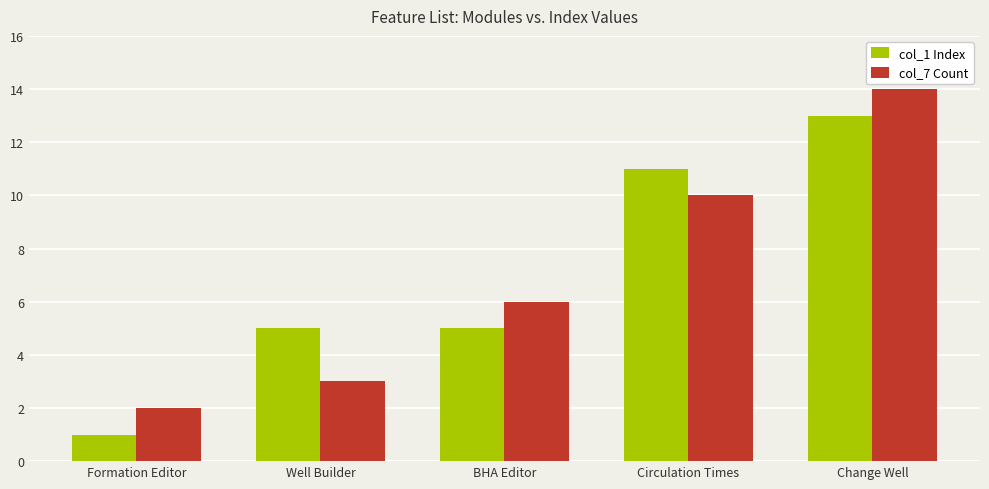

Reading left to right, list all the values displayed in this chart.

col_1 Index: Formation Editor=1	Well Builder=5	BHA Editor=5	Circulation Times=11	Change Well=13
col_7 Count: Formation Editor=2	Well Builder=3	BHA Editor=6	Circulation Times=10	Change Well=14